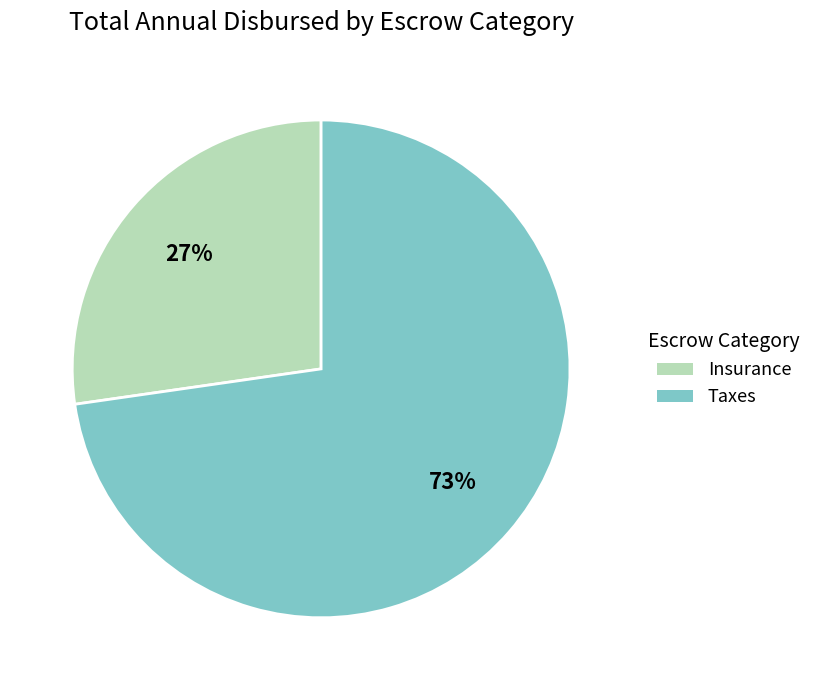

To the nearest percent, what is the average slice percentage?

50%